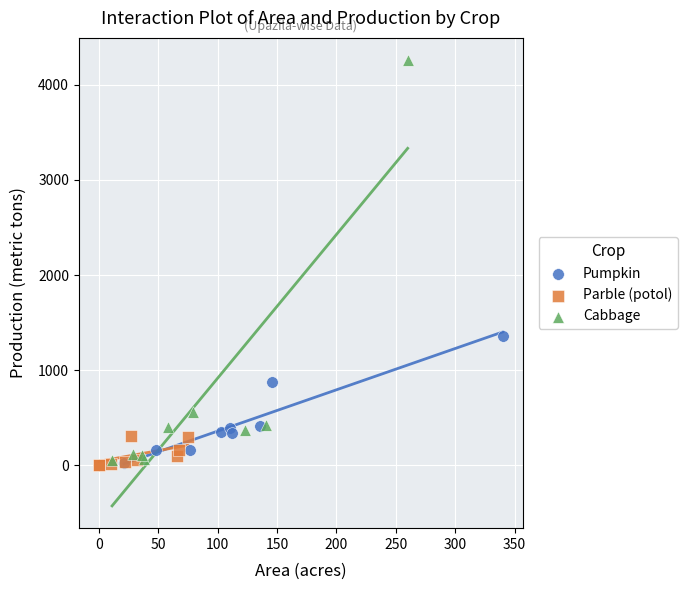

Which series has the widest spread of Y values?

Cabbage